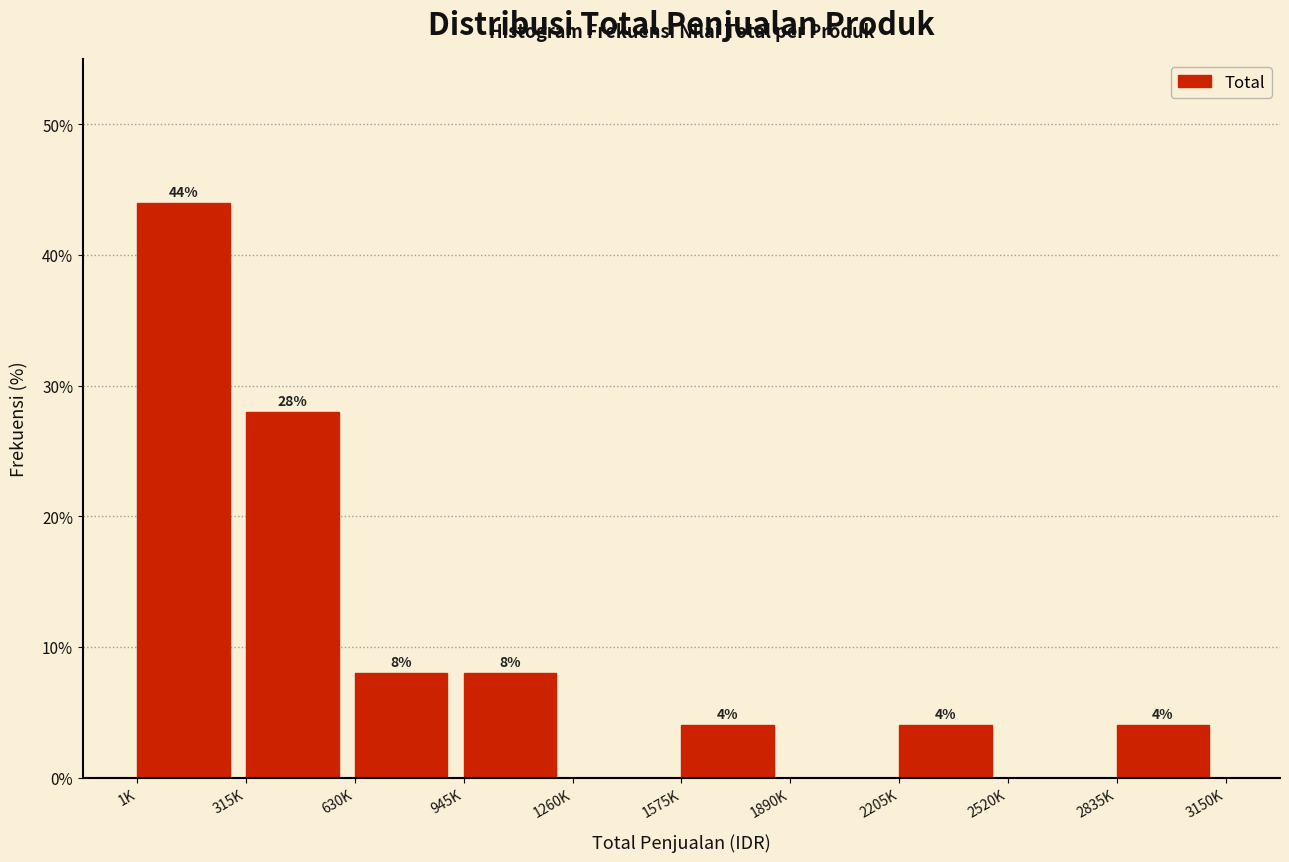

Reading left to right, transcribe all the data shown in this chart.

1K=44.0	315K=28.0	630K=8.0	945K=8.0	1260K=0.0	1575K=4.0	1890K=0.0	2205K=4.0	2520K=0.0	2835K=4.0